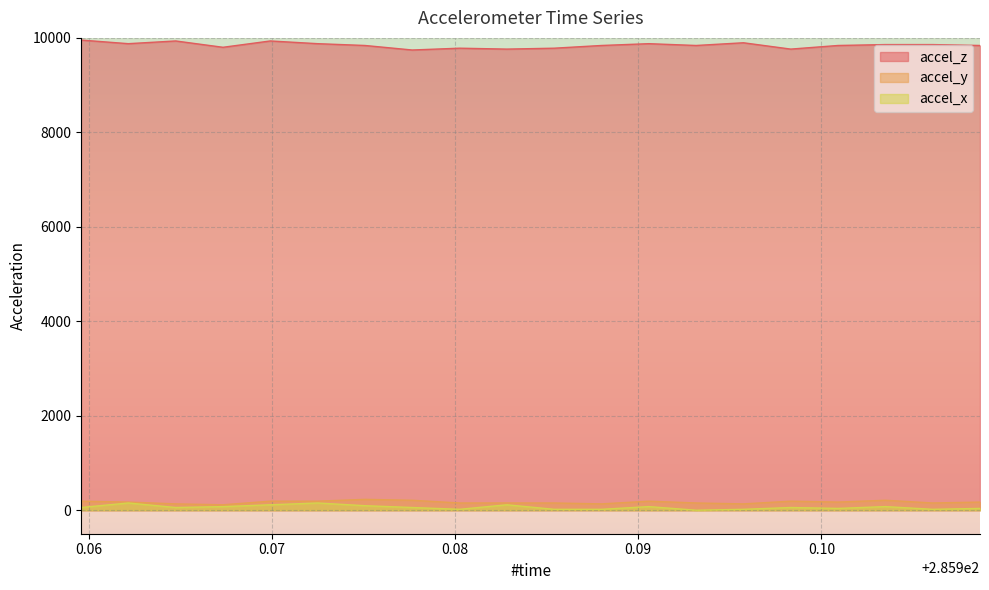

True or false: accel_x has more than 2 points higher than both neighbors.

True